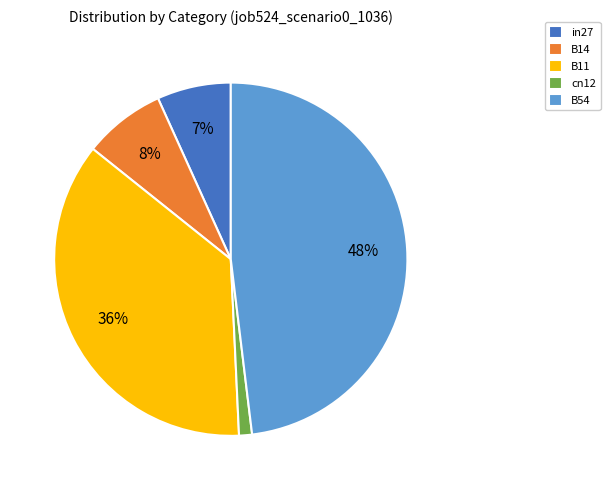

The B11 slice represents 49% of the pie. True or false?

False